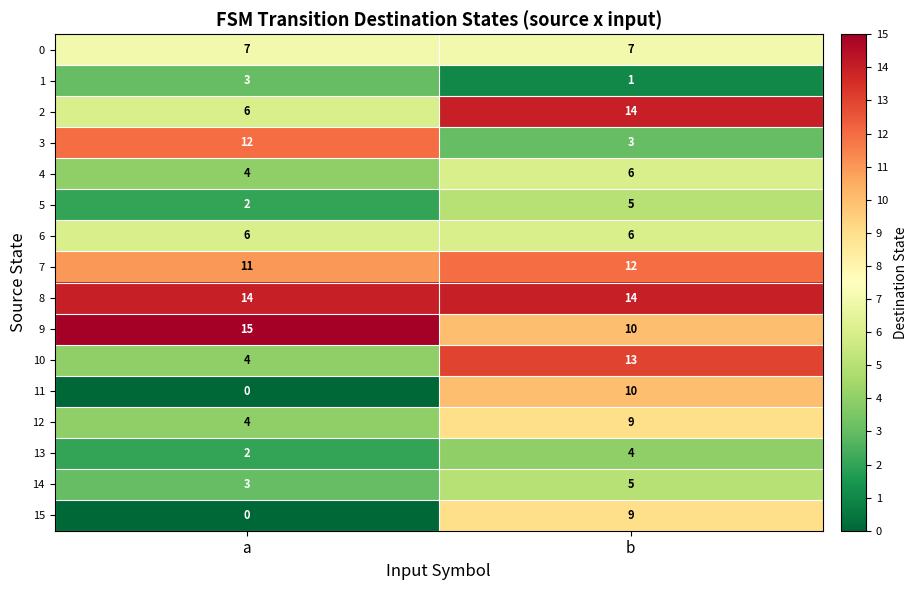

What is the sum of all 11 values?

10